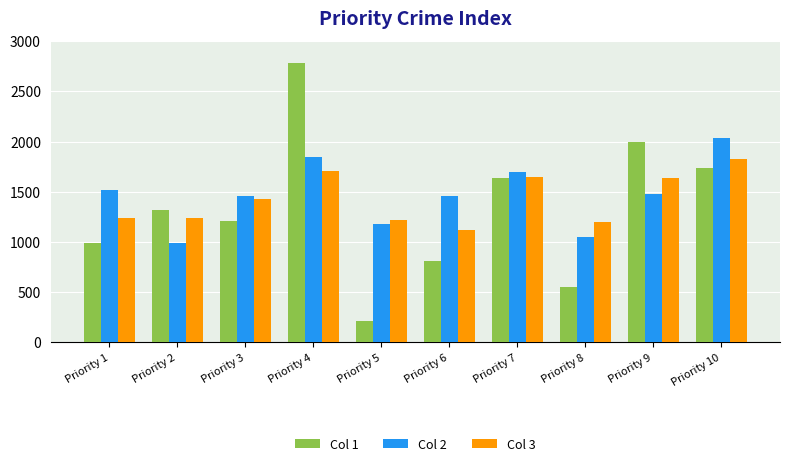

What is the sum of the Col 2 values at Priority 2 and Priority 4?

2837.7